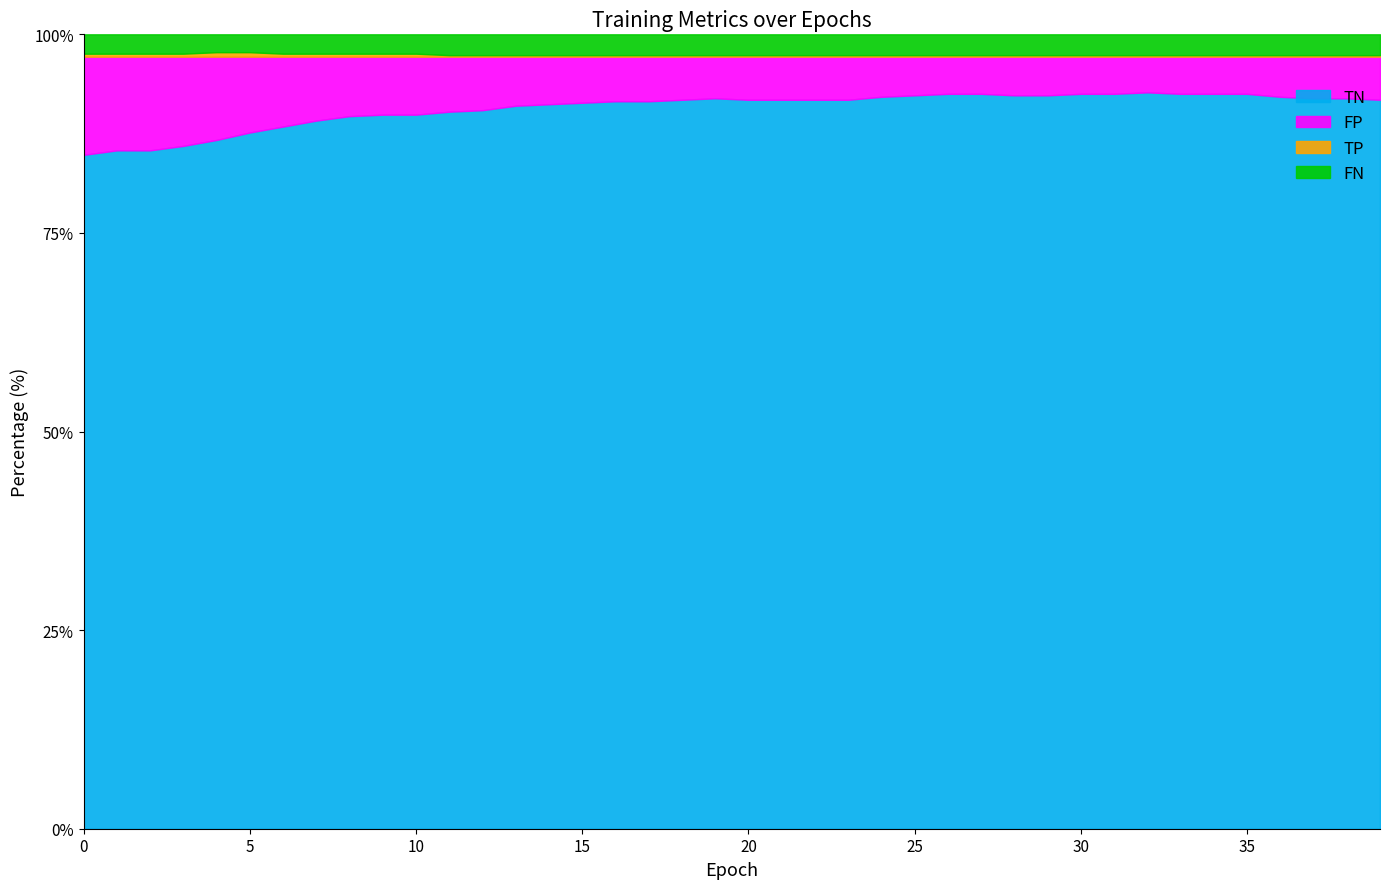

Reading left to right, transcribe all the data shown in this chart.

TN: 0=453	1=456	2=456	3=459	4=463	5=468	6=472	7=476	8=479	9=480	10=480	11=482	12=483	13=486	14=487	15=488	16=489	17=489	18=490	19=491	20=490	21=490	22=490	23=490	24=492	25=493	26=494	27=494	28=493	29=493	30=494	31=494	32=495	33=494	34=494	35=494	36=492	37=491	38=491	39=490
FP: 0=66	1=63	2=63	3=60	4=56	5=51	6=47	7=43	8=40	9=39	10=39	11=37	12=36	13=33	14=32	15=31	16=30	17=30	18=29	19=28	20=29	21=29	22=29	23=29	24=27	25=26	26=25	27=25	28=26	29=26	30=25	31=25	32=24	33=25	34=25	35=25	36=27	37=28	38=28	39=29
TP: 0=2	1=2	2=2	3=2	4=3	5=3	6=2	7=2	8=2	9=2	10=2	11=1	12=1	13=1	14=1	15=1	16=1	17=1	18=1	19=1	20=1	21=1	22=1	23=1	24=1	25=1	26=1	27=1	28=1	29=1	30=1	31=1	32=1	33=1	34=1	35=1	36=1	37=1	38=1	39=1
FN: 0=13	1=13	2=13	3=13	4=12	5=12	6=13	7=13	8=13	9=13	10=13	11=14	12=14	13=14	14=14	15=14	16=14	17=14	18=14	19=14	20=14	21=14	22=14	23=14	24=14	25=14	26=14	27=14	28=14	29=14	30=14	31=14	32=14	33=14	34=14	35=14	36=14	37=14	38=14	39=14